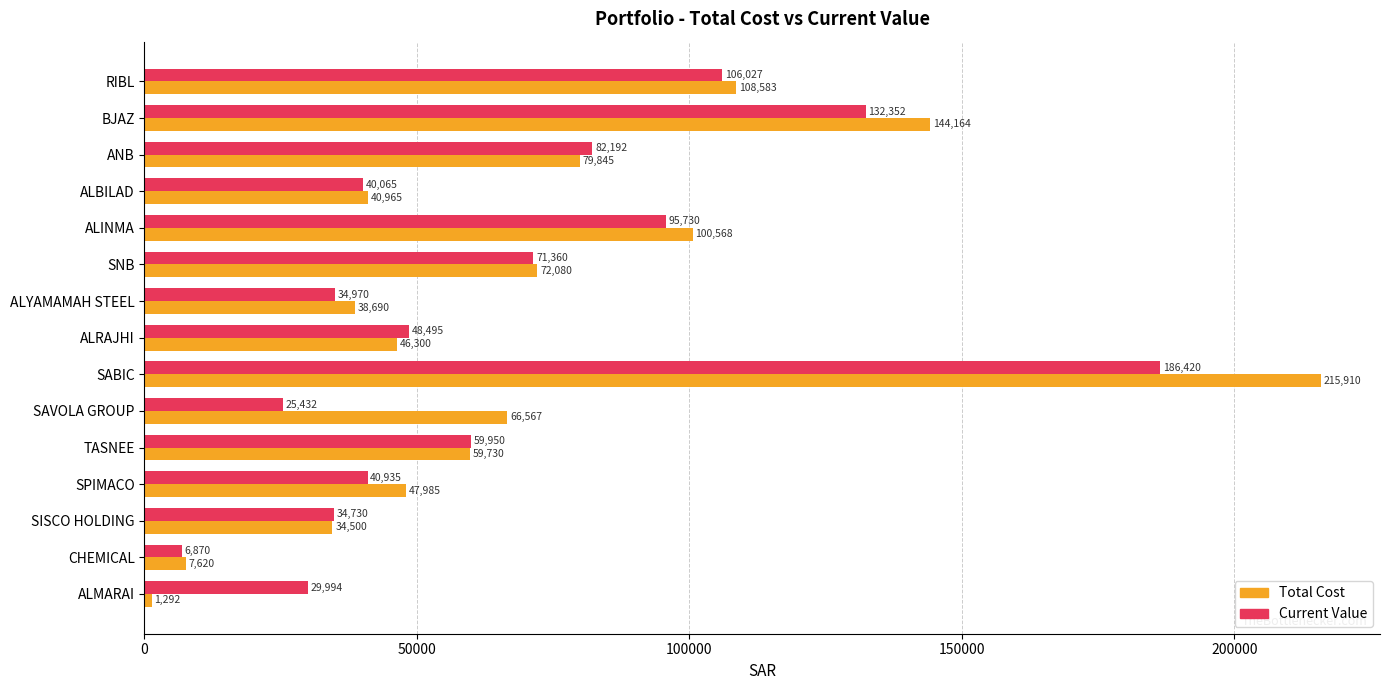

What is the difference between the maximum and minimum values in the Total Cost series?

214618.0